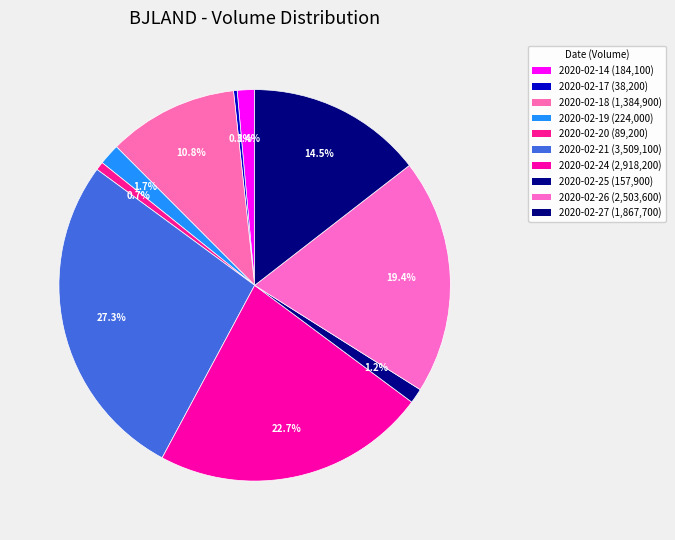

Do 2020-02-24 and 2020-02-20 together represent more than half of the pie?

No